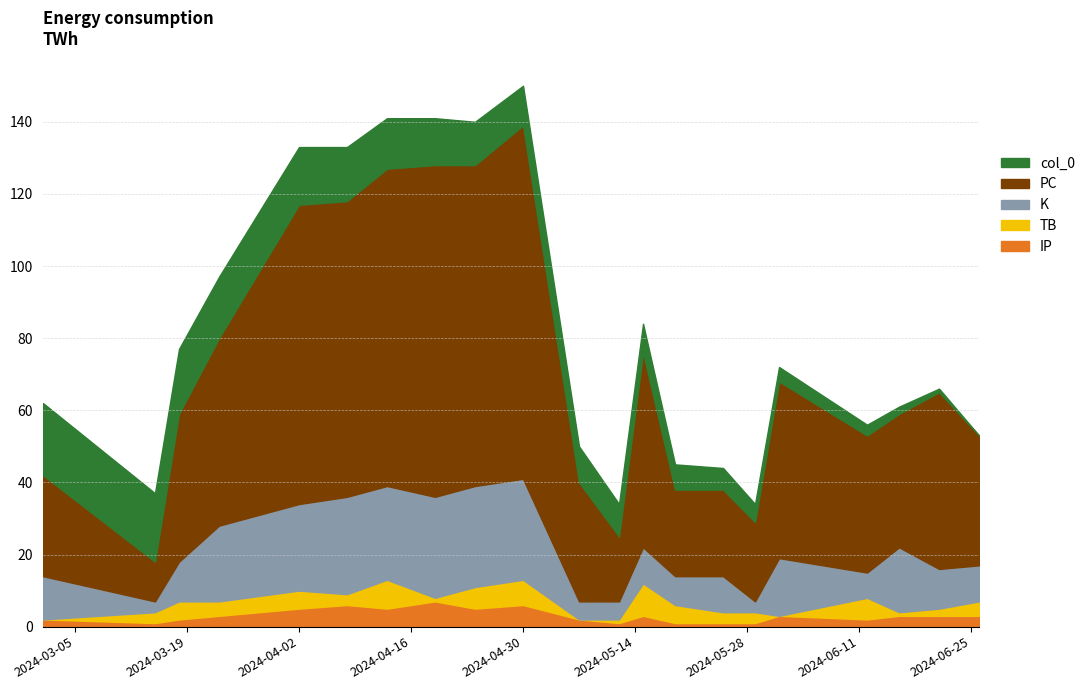

Which series has the largest range (max minus min)?

PC